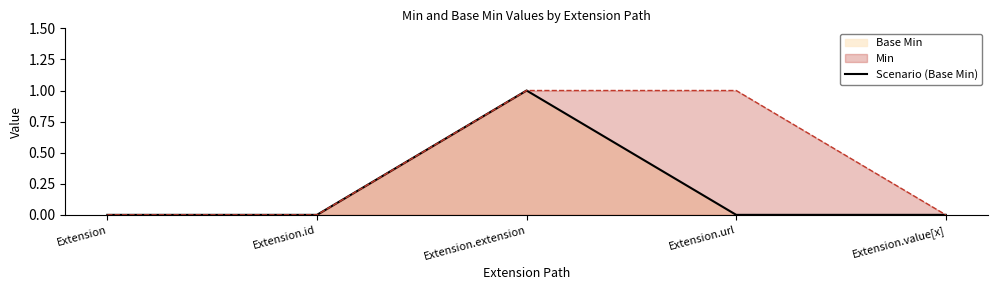

At which label is the value closest to 0?

Extension